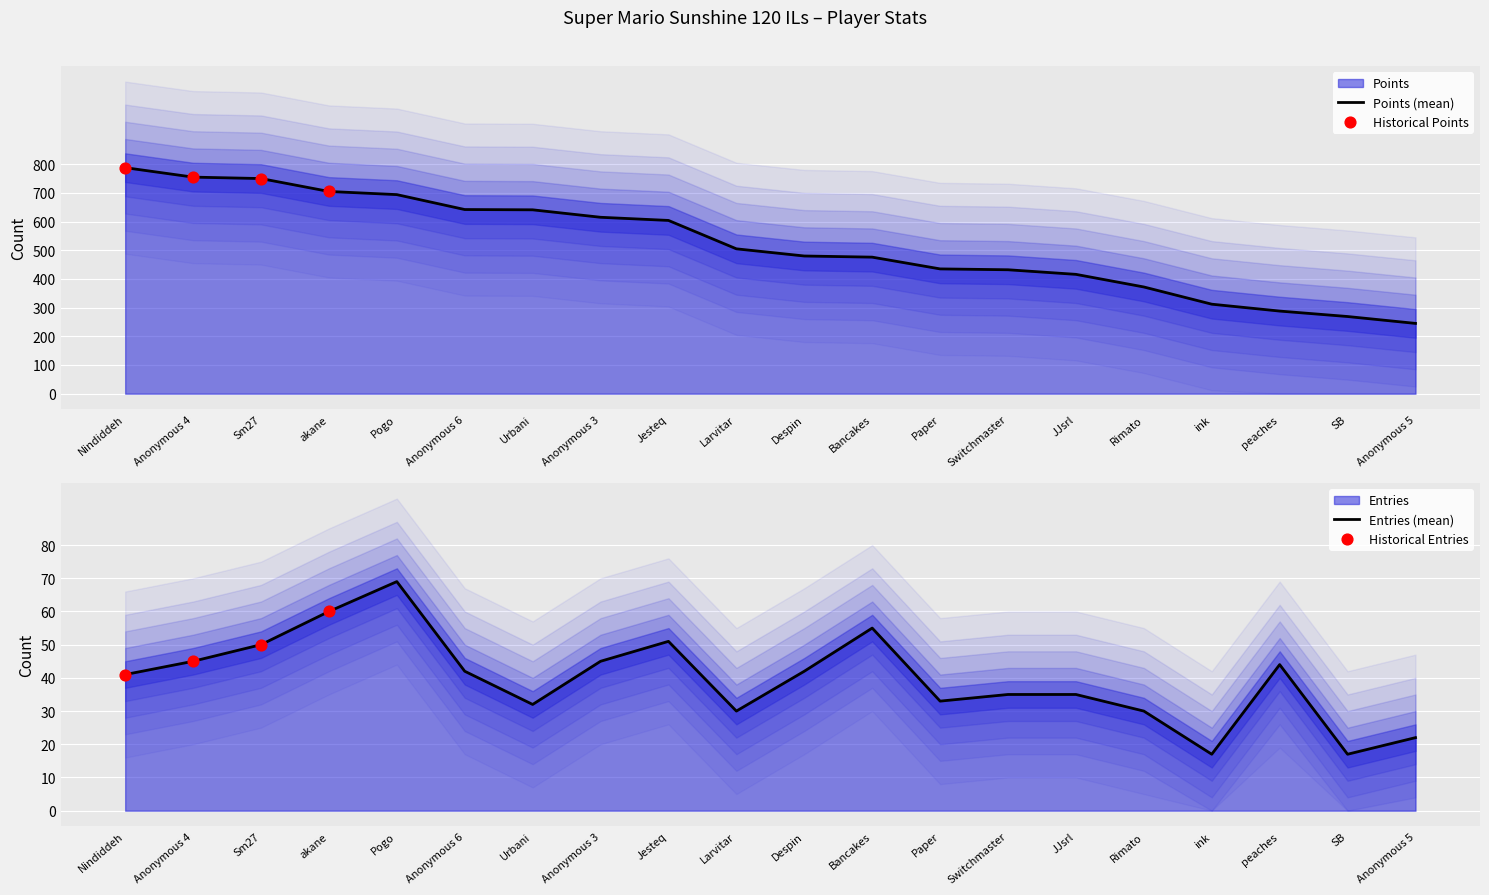

Which series has the widest spread of Y values?

Points